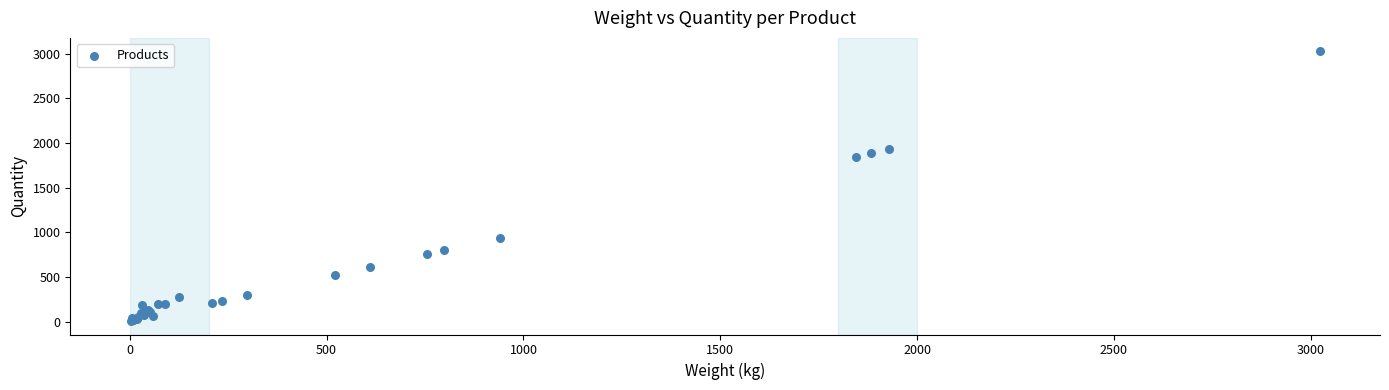

What Y value in the scatter plot is closest to 1515?

1845.6